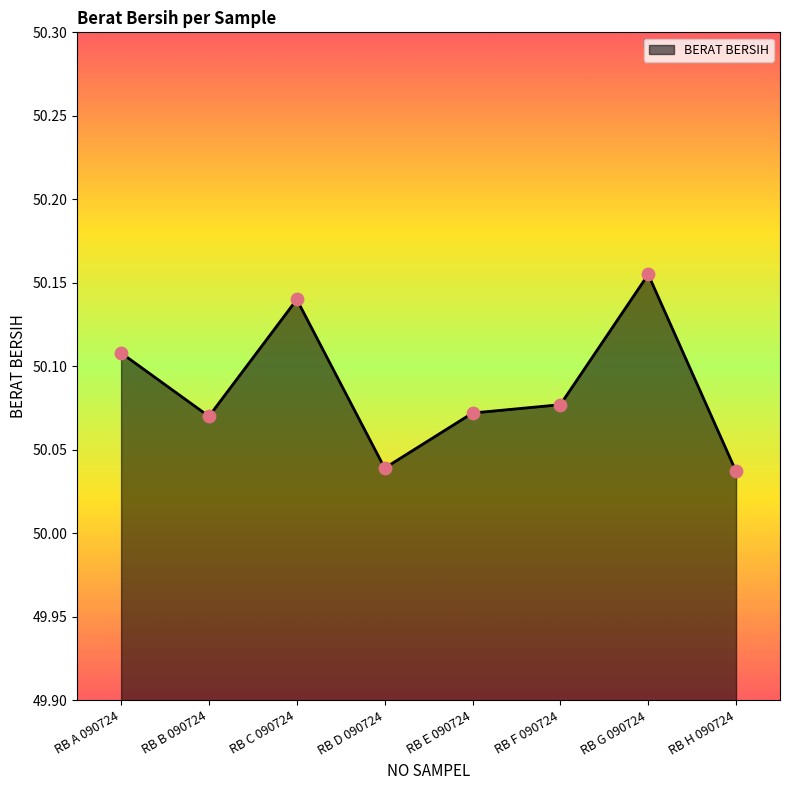

Which has a higher value, RB D 090724 or RB G 090724?

RB G 090724